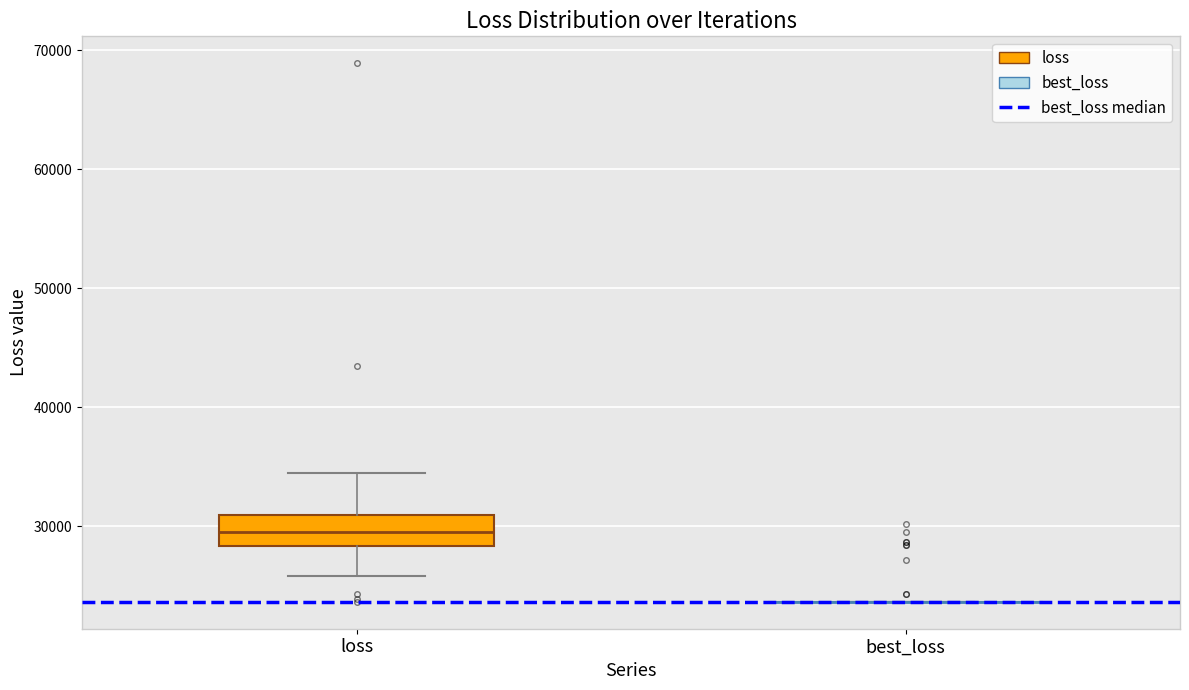

Reading left to right, read every box against the y-axis: the position of its median line, the range the box covers, and the ends of its whiskers. The values are not printed on the chart, so give them approximately, as read against the axis.

loss: median 30000, box 28000 to 31000, whiskers 26000 to 34000
best_loss: box collapsed to a line at 24000, whiskers 24000 to 24000